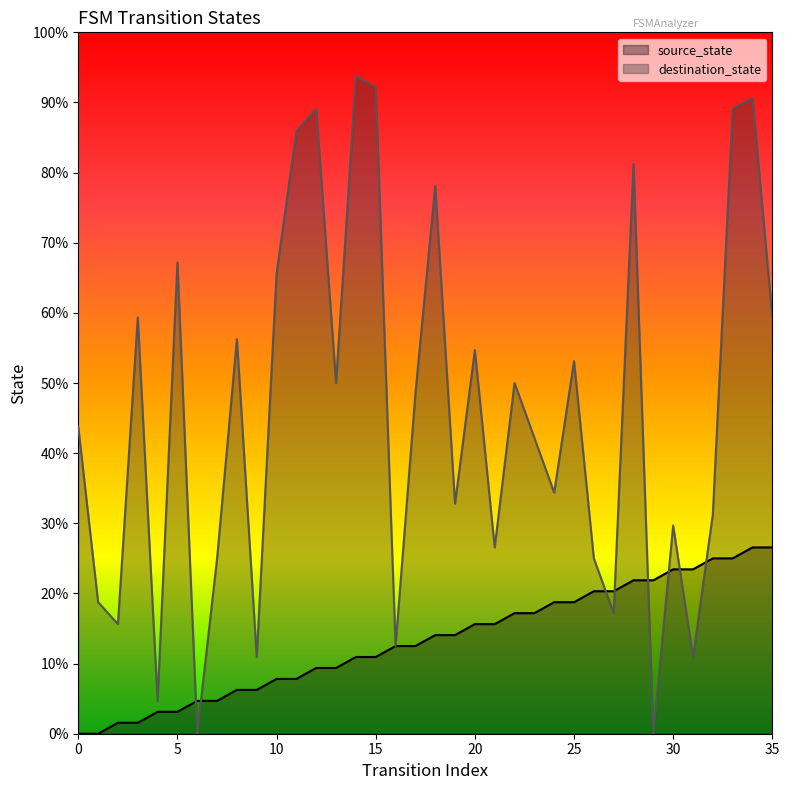

At how many categories does at least one series exceed 2?

36